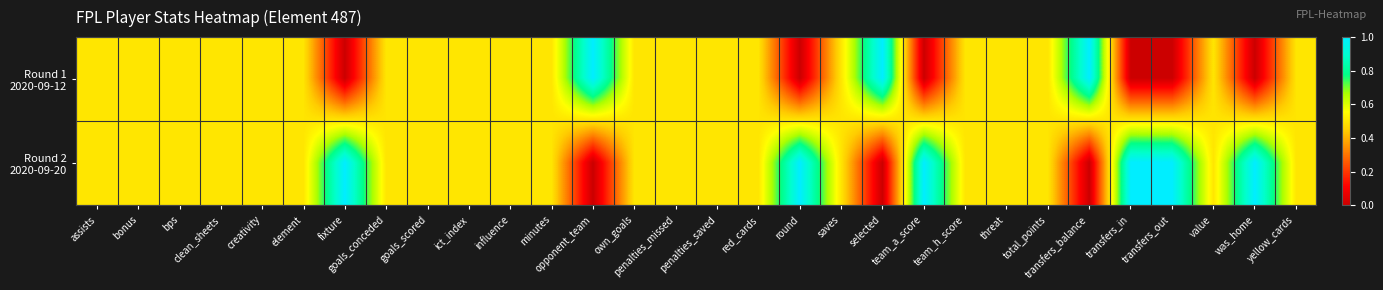

Between creativity and opponent_team, which is larger?

opponent_team